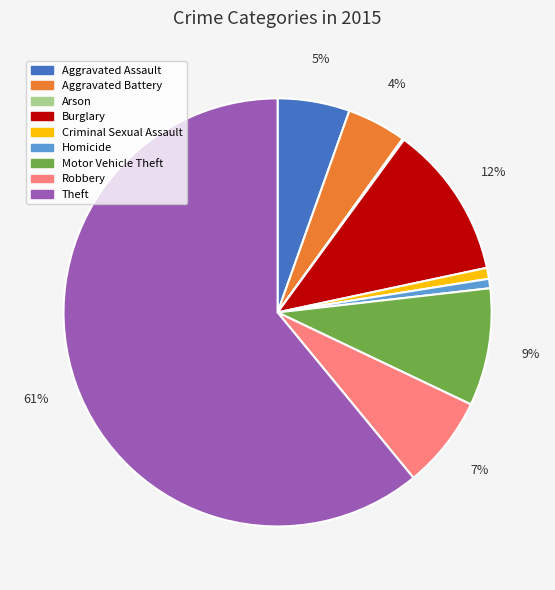

True or false: Aggravated Assault accounts for 1% of the total.

False